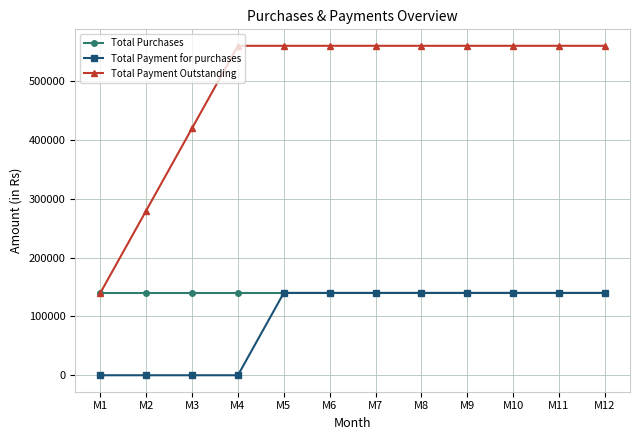

Which series changed the most between M1 and M5?

Total Payment Outstanding